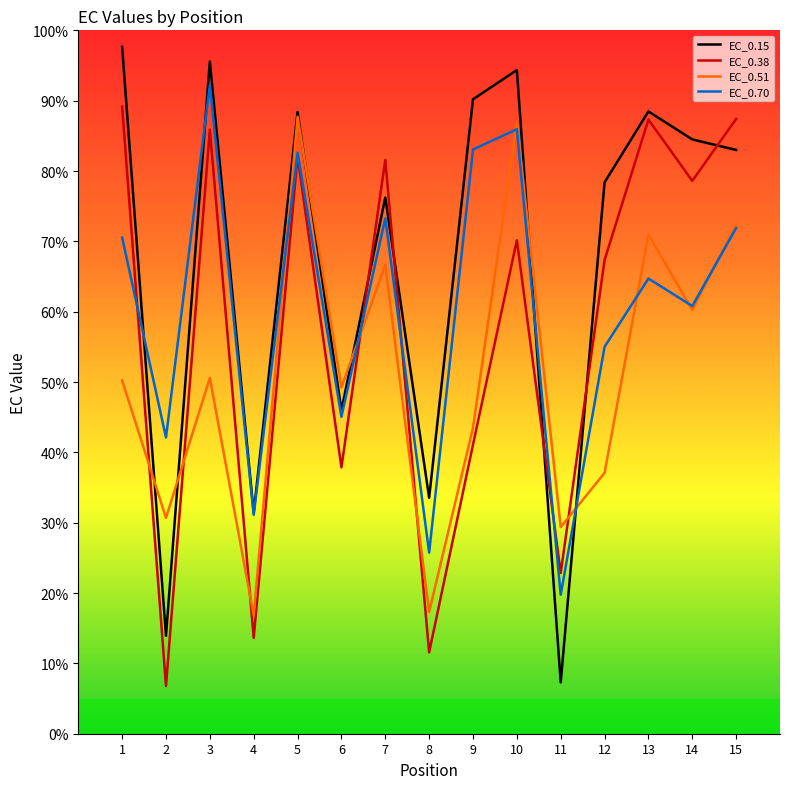

What is the maximum value for EC_0.70?

92.2